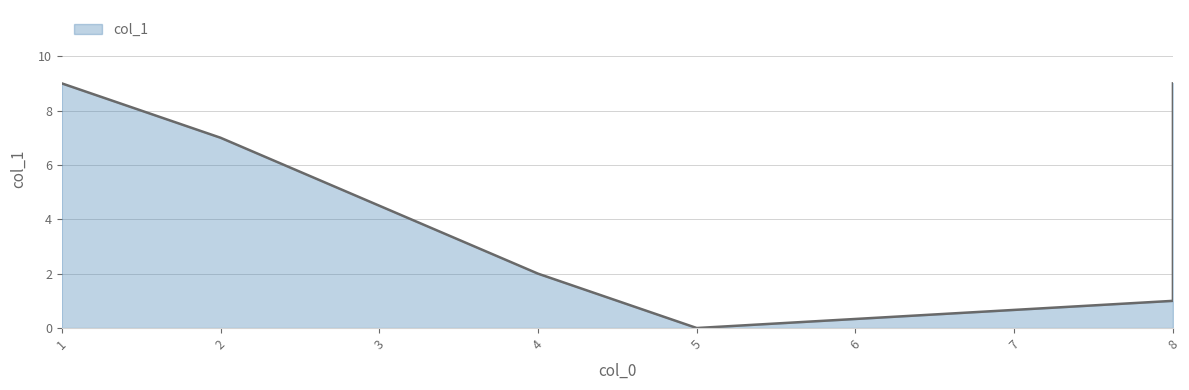

True or false: the data shows 7 at 2.

True